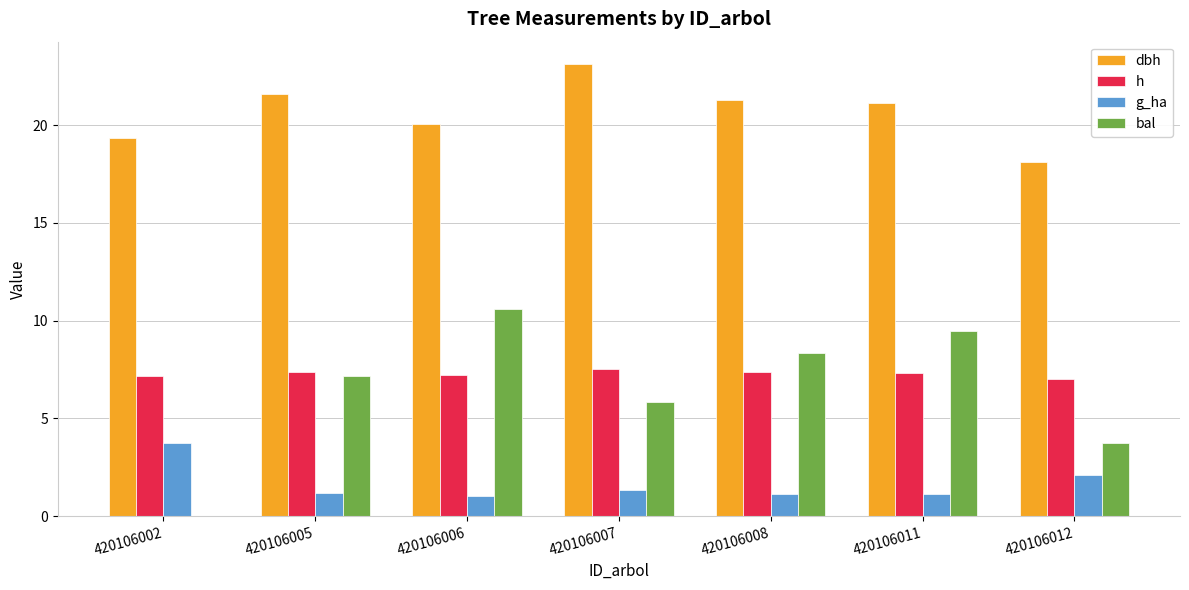

Between 420106002 and 420106012, which series saw the biggest shift?

bal